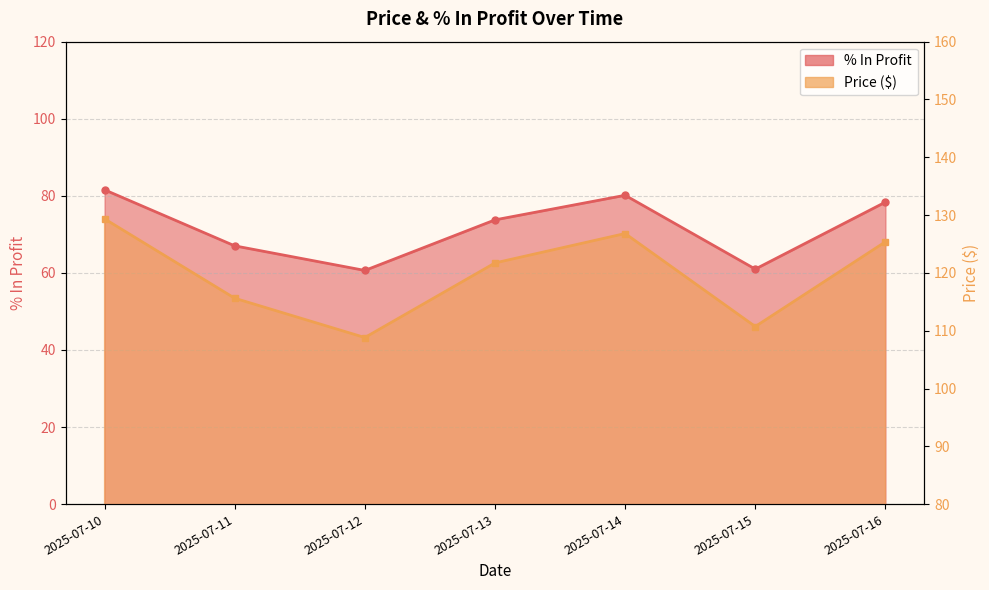

Reading right to left, extract all data points from this chart.

Price ($): 2025-07-16=125.4	2025-07-15=110.7	2025-07-14=126.8	2025-07-13=121.7	2025-07-12=108.8	2025-07-11=115.6	2025-07-10=129.4
% In Profit: 2025-07-16=78.4	2025-07-15=61.0	2025-07-14=80.1	2025-07-13=73.8	2025-07-12=60.6	2025-07-11=67.0	2025-07-10=81.6